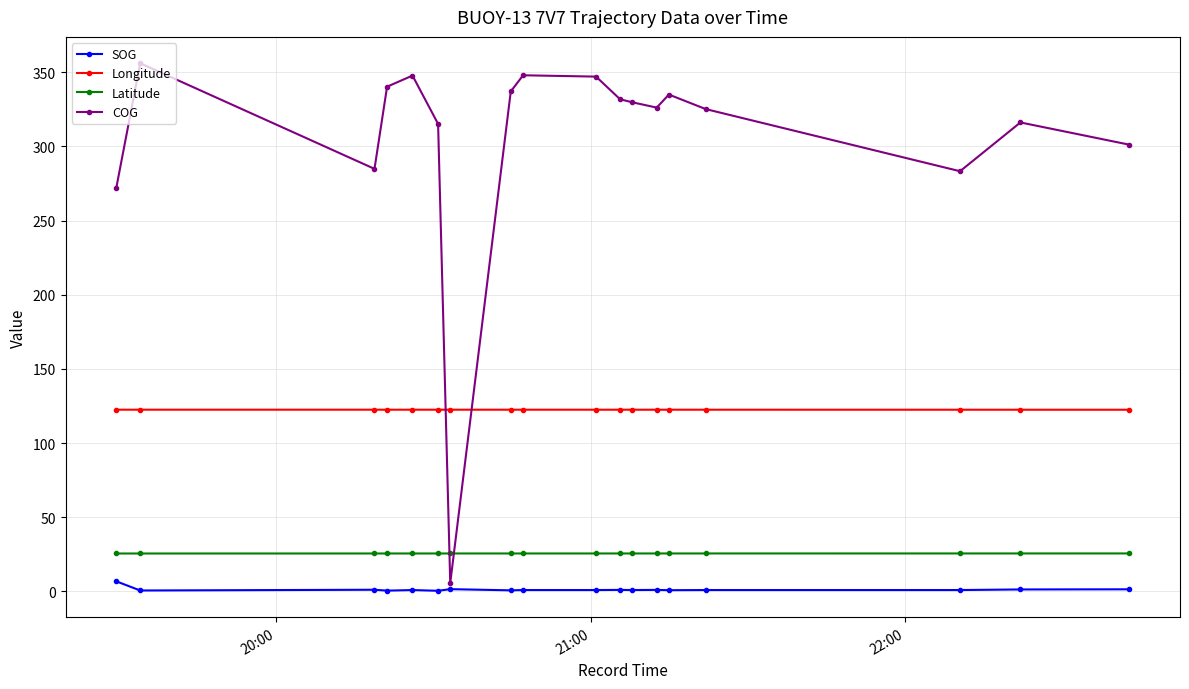

True or false: COG has more than 2 points higher than both neighbors.

True